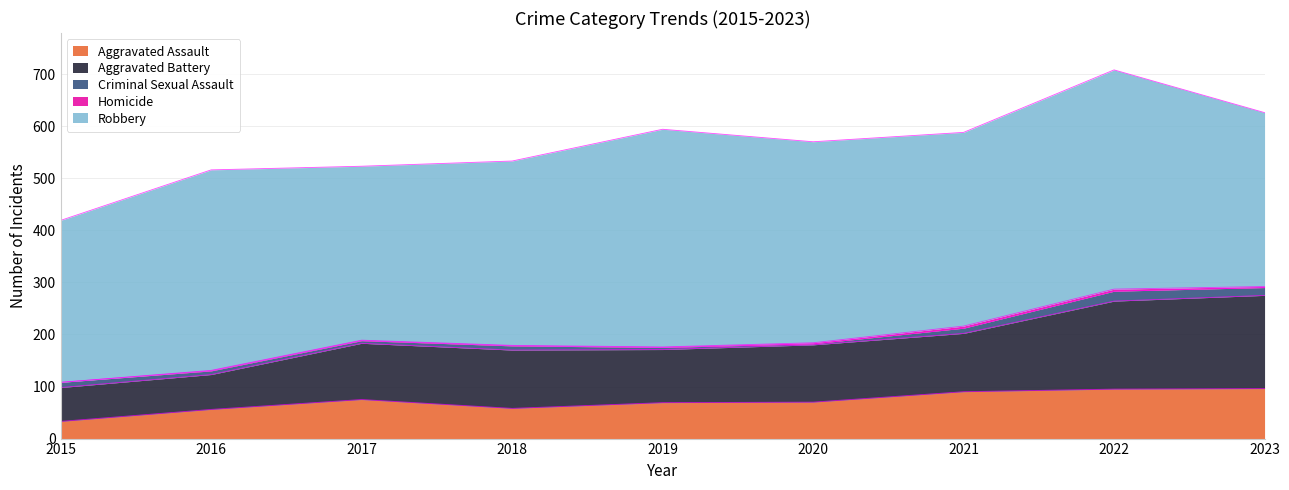

What is the value of the Aggravated Battery point at the 4th from the left?

112